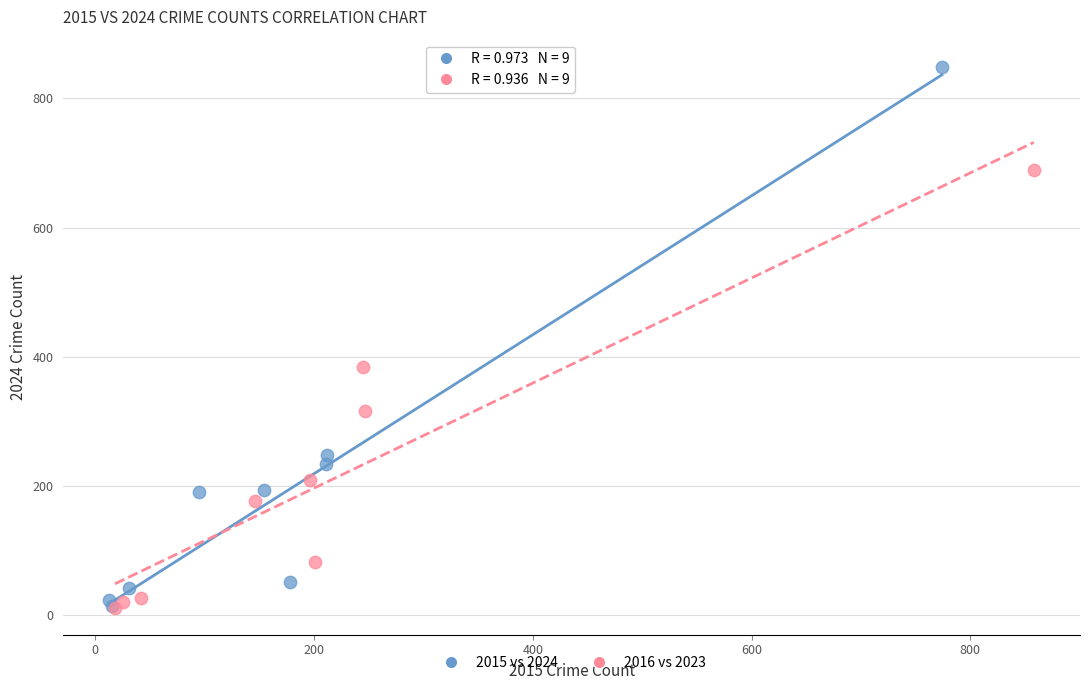

Which series has the largest Y range (max minus min)?

2015 vs 2024